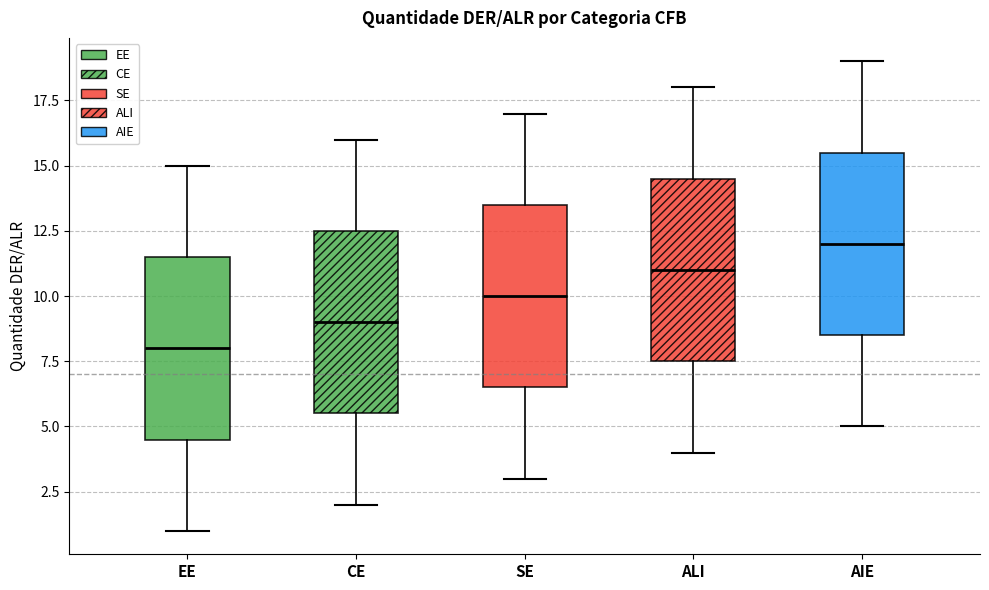

Reading left to right, transcribe this box plot: for each box, give where its median line is, the range the box spans, and where its two whiskers end, as read against the y-axis. The values are not printed on the chart, so give them approximately, as read against the axis.

EE: median 8.0, box 4.5 to 11.5, whiskers 1.0 to 15.0
CE: median 9.0, box 5.5 to 12.5, whiskers 2.0 to 16.0
SE: median 10.0, box 6.5 to 13.5, whiskers 3.0 to 17.0
ALI: median 11.0, box 7.5 to 14.5, whiskers 4.0 to 18.0
AIE: median 12.0, box 8.5 to 15.5, whiskers 5.0 to 19.0